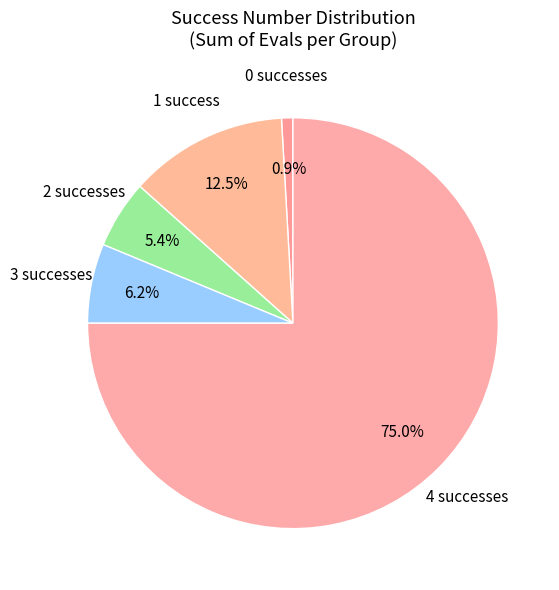

To the nearest percent, what is the average slice percentage?

20%